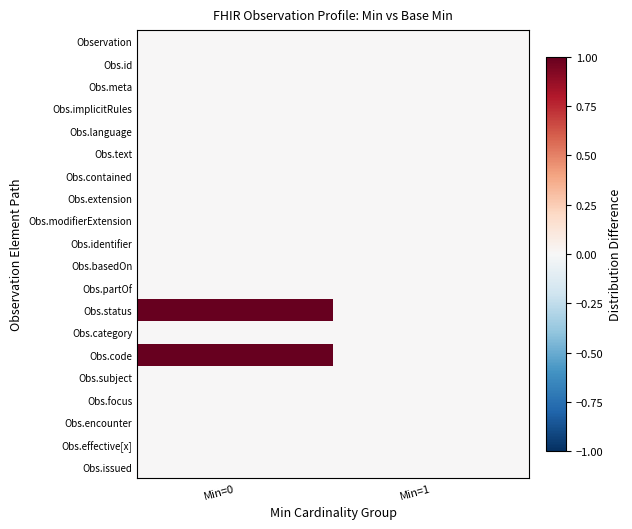

How many distinct data groups are displayed?

20